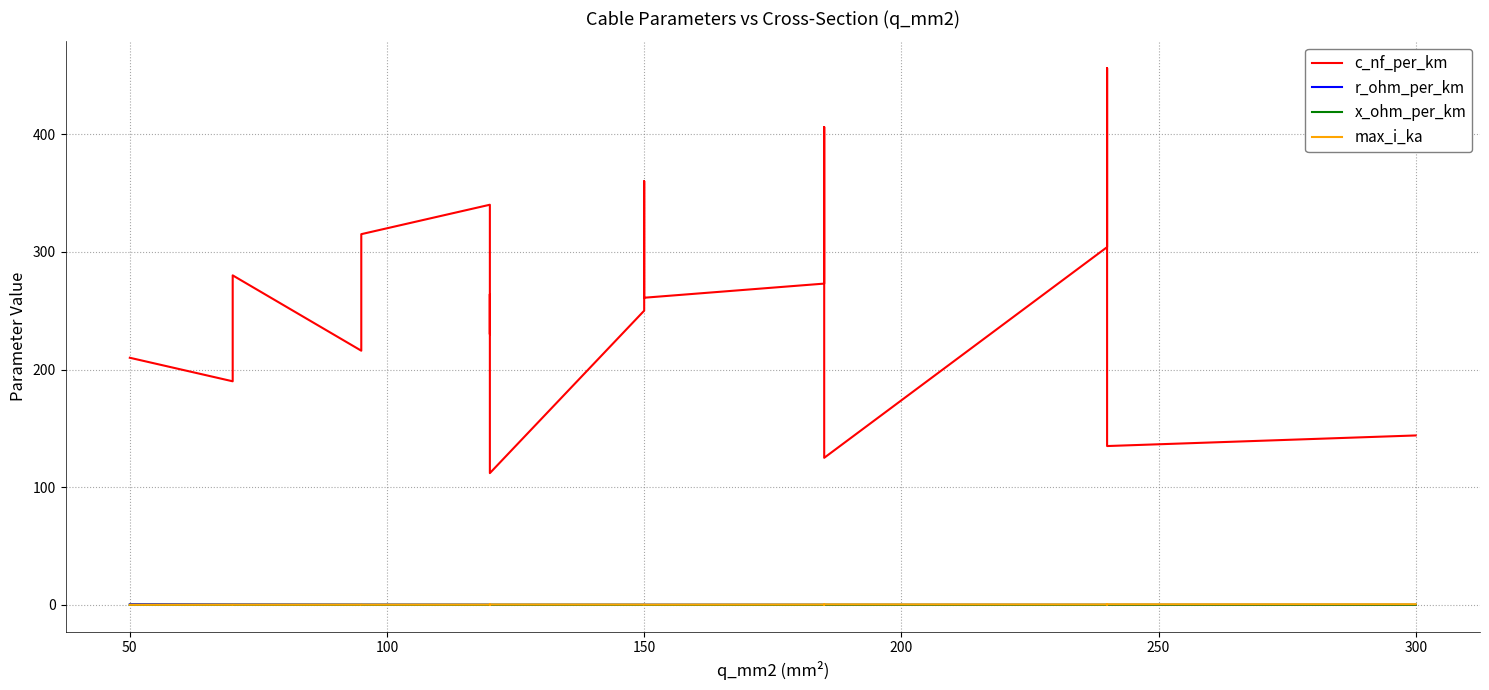

How many lines are shown in the chart?

4